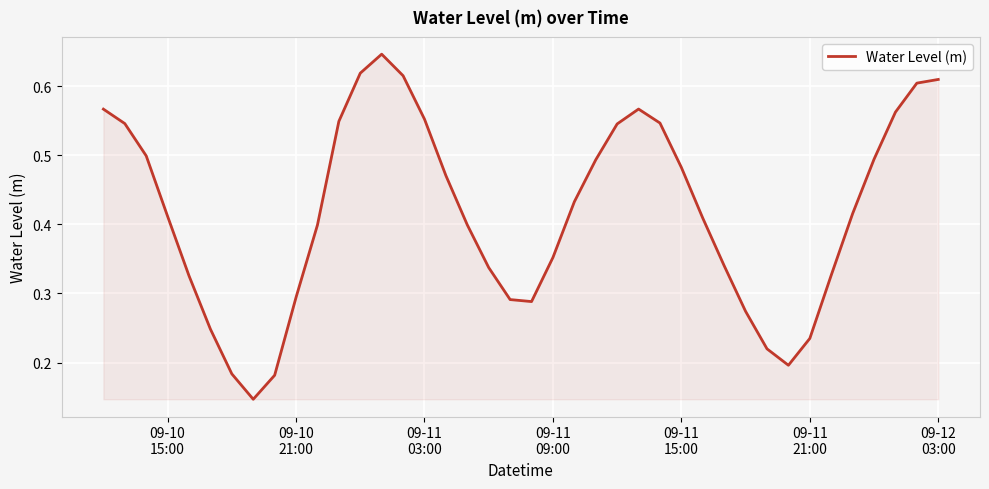

Does the chart have visible grid lines?

Yes